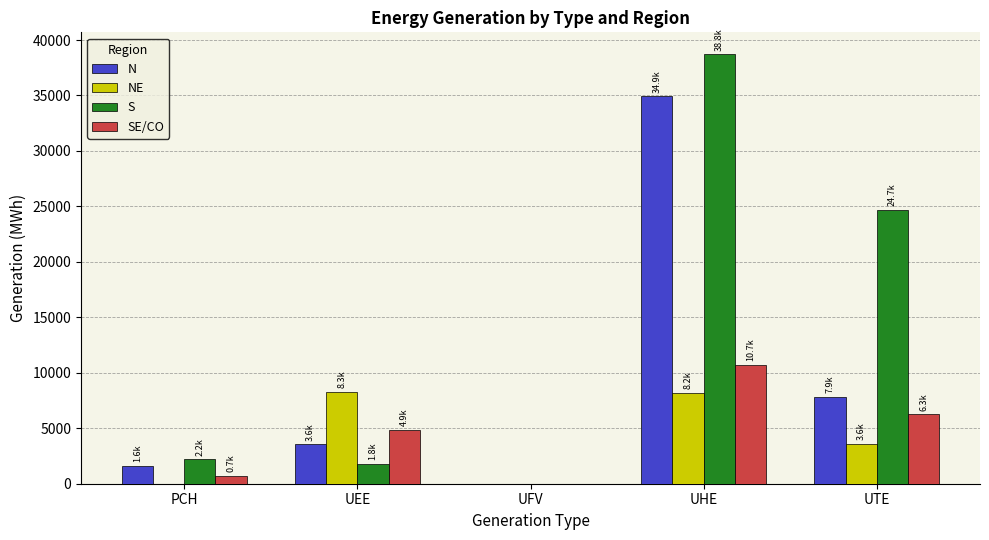

Count the number of categories in the chart.

5